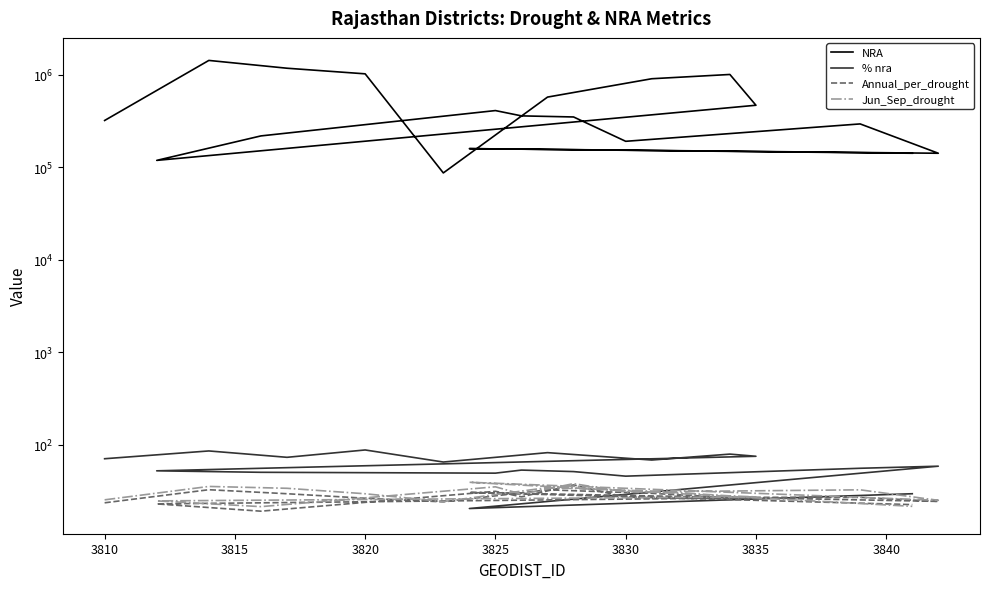

True or false: NRA has a value of 784144.0 at 3830.

False